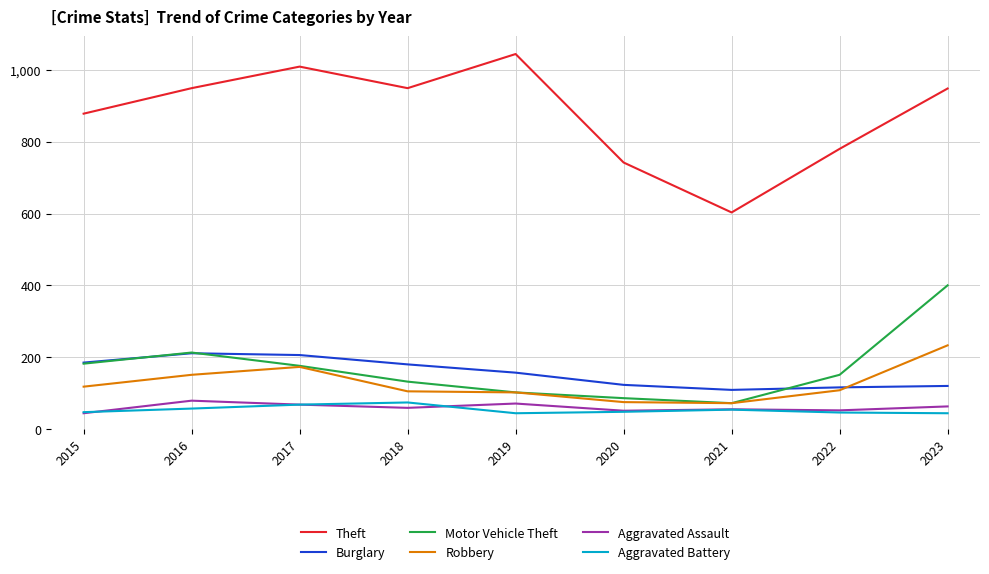

Is this an area chart (filled region under the line)?

No